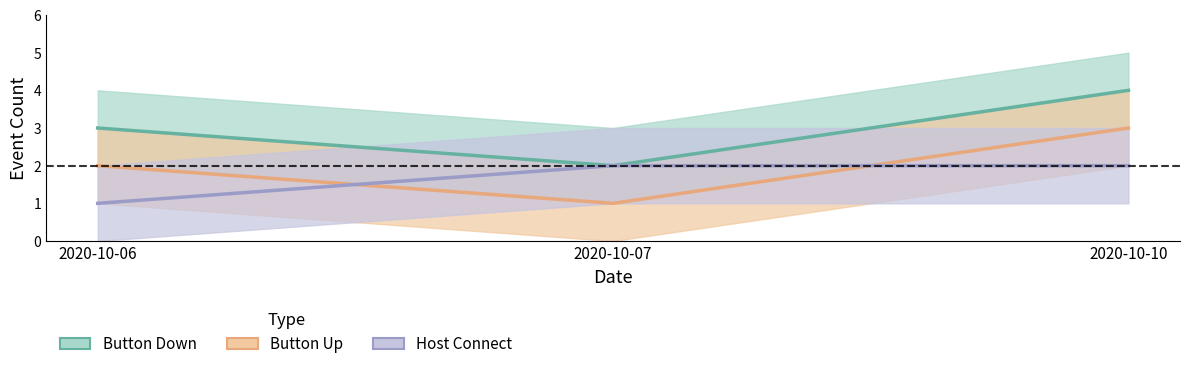

The value of Host Connect at 2020-10-06 is 1. True or false?

True